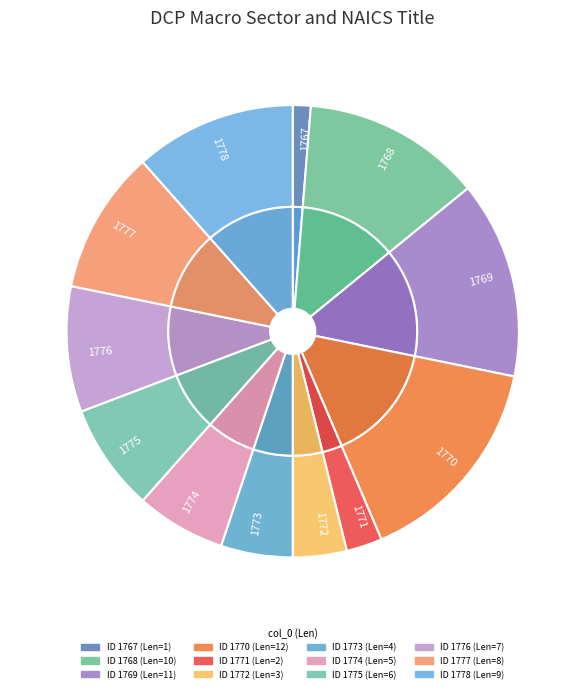

Rank the categories by value from lowest to highest.

1767, 1771, 1772, 1773, 1774, 1775, 1776, 1777, 1778, 1768, 1769, 1770